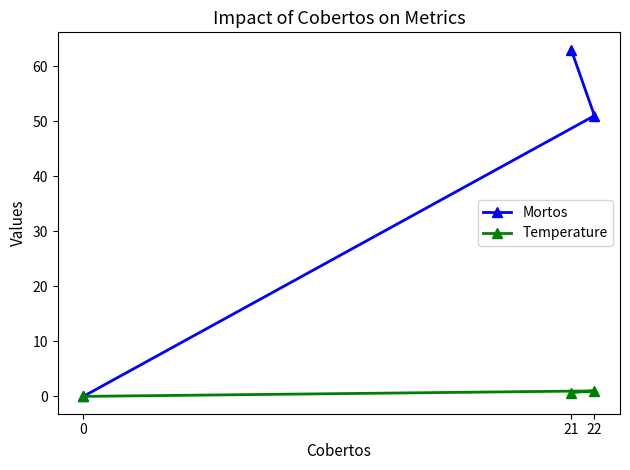

The value of Mortos at 21 is 87.0. True or false?

False